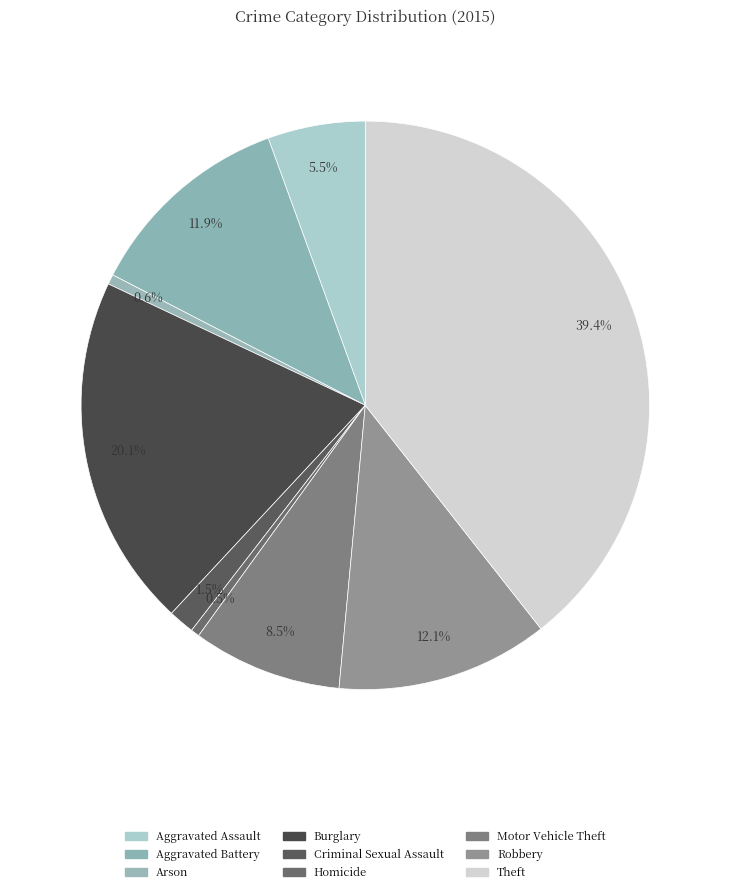

Count the number of slices in the pie.

9